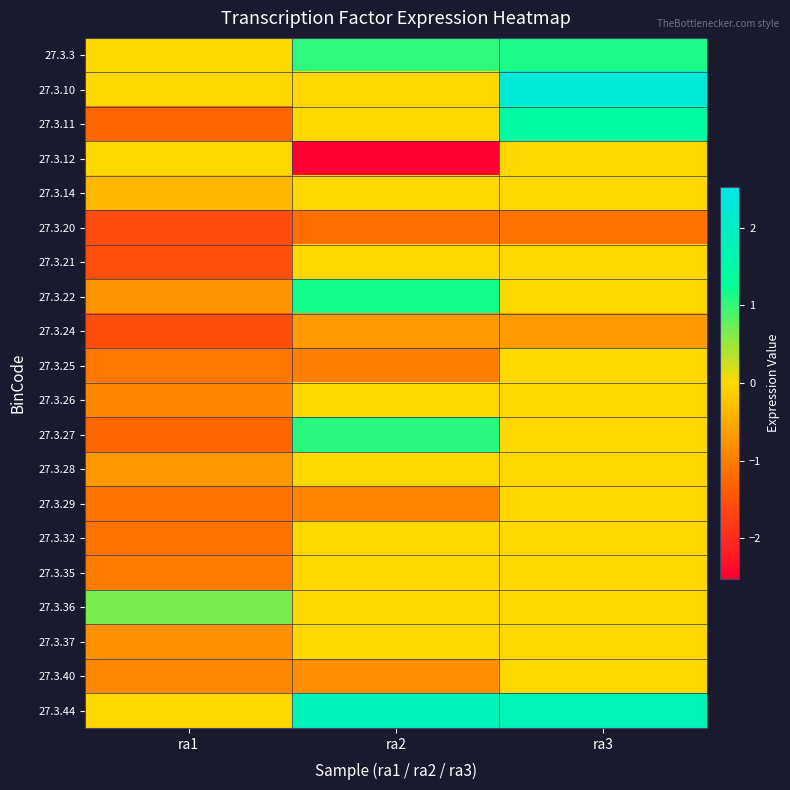

What is the spread (max minus min) of values at ra3?

3.4